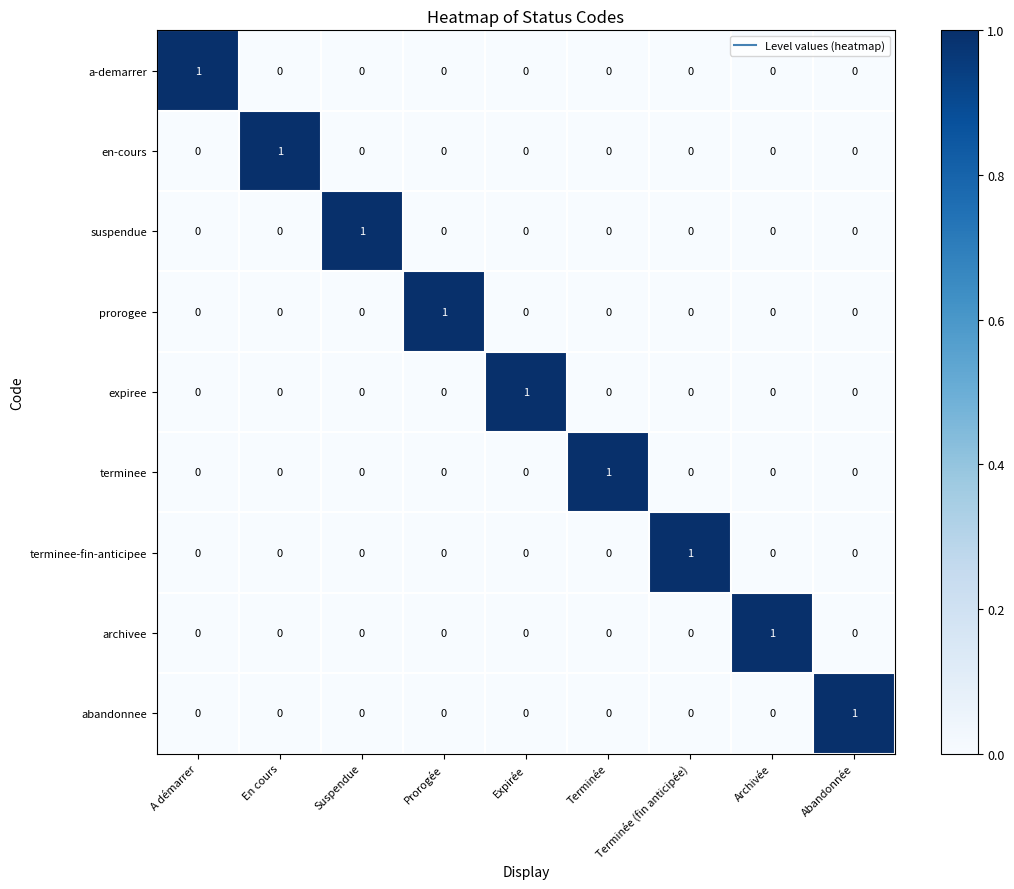

The prorogee series shows 0 at Archivée. True or false?

True